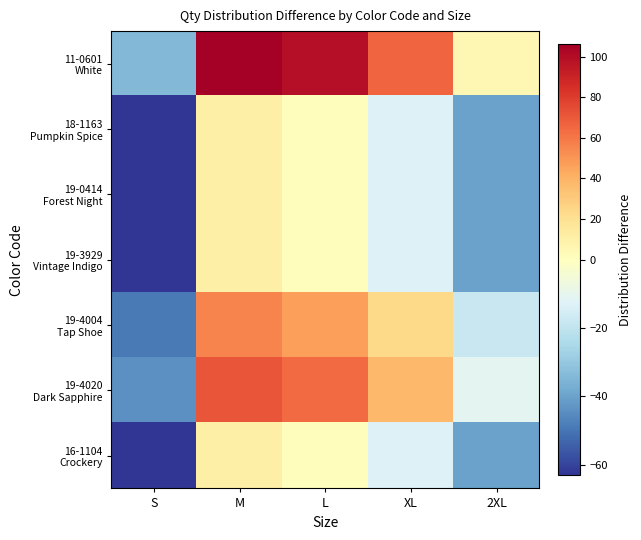

What is the total value across all series at M?

273.8